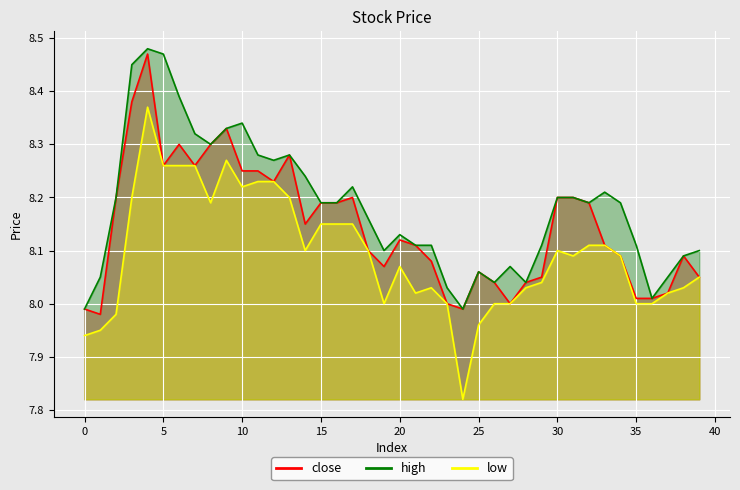

Is it true that low equals 8.1 at 30?

True